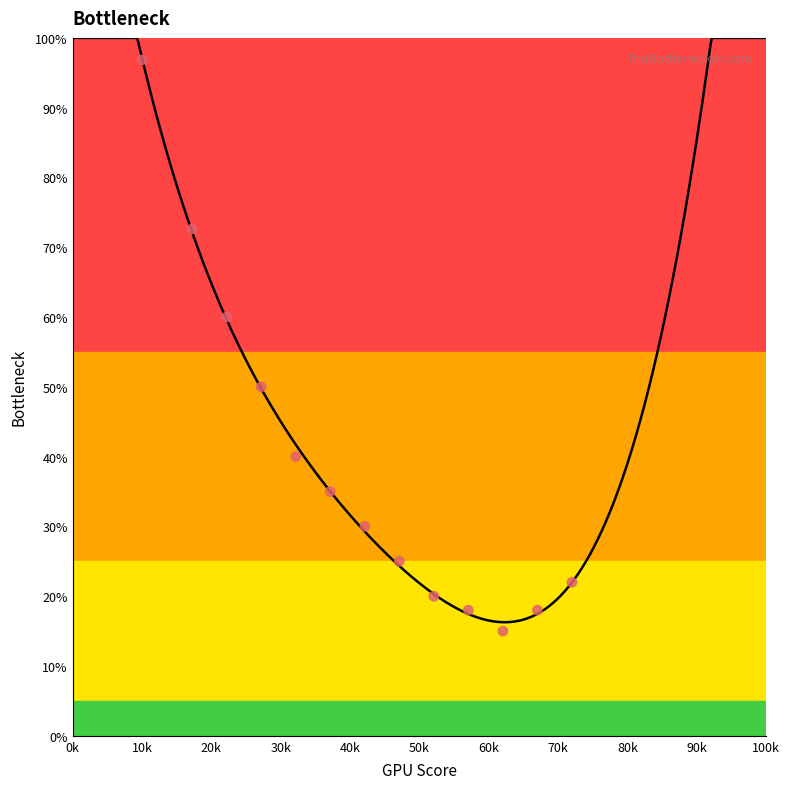

Between Grupa 1 and Grupa 12, which is larger?

Grupa 1